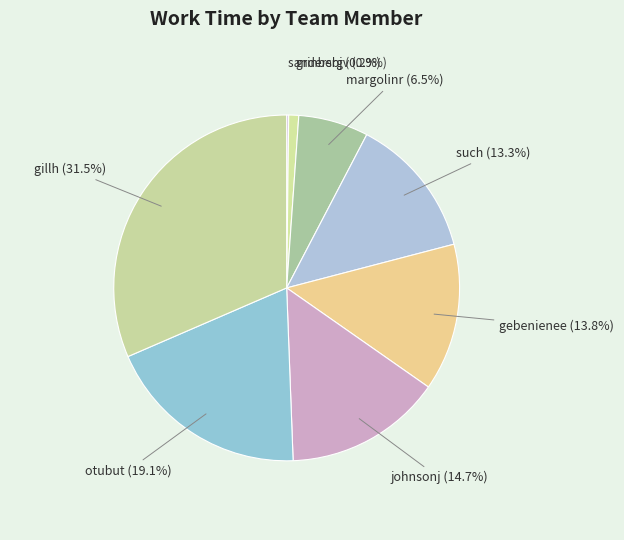

Which has a higher value, grinbergv (0.9%) or otubut (19.1%)?

otubut (19.1%)